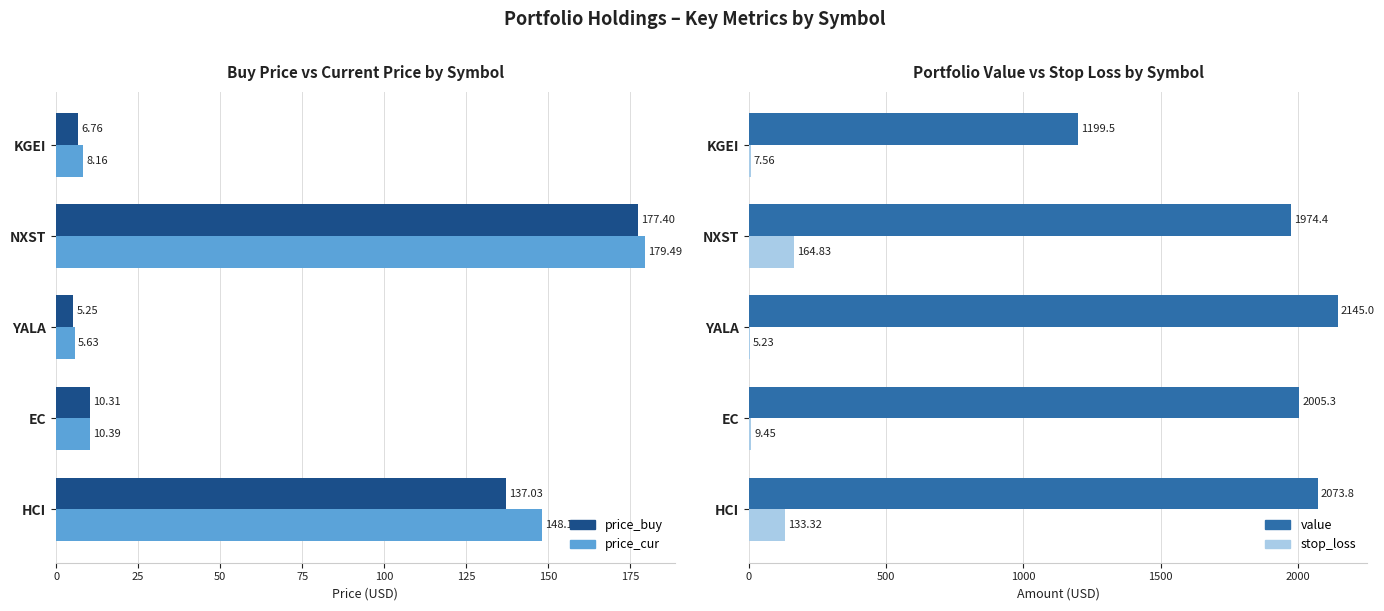

Is it true that price_buy equals 8.6 at YALA?

False